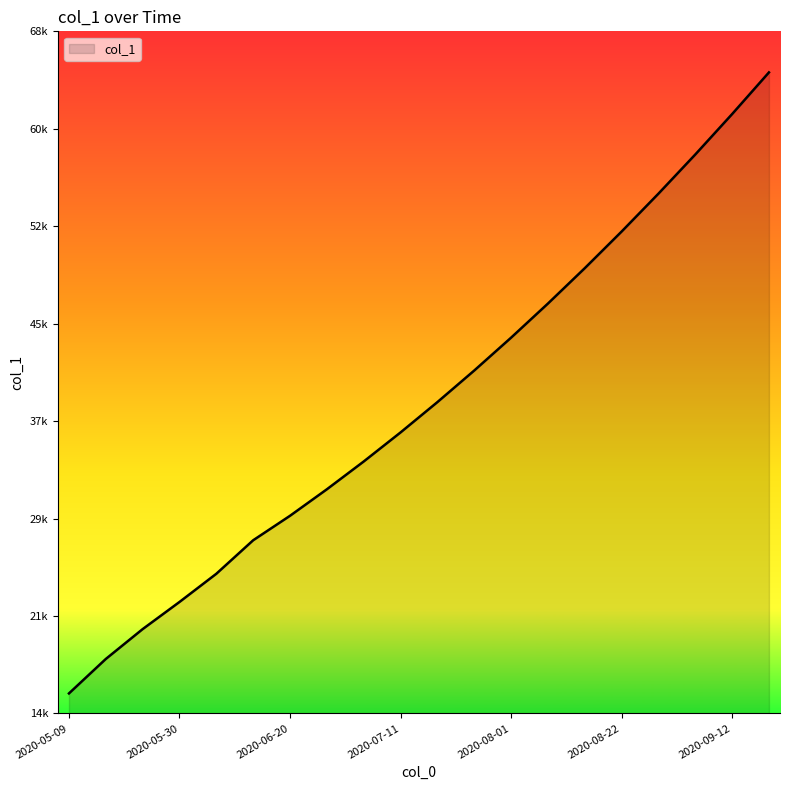

Does the chart display data point markers on the line(s)?

No